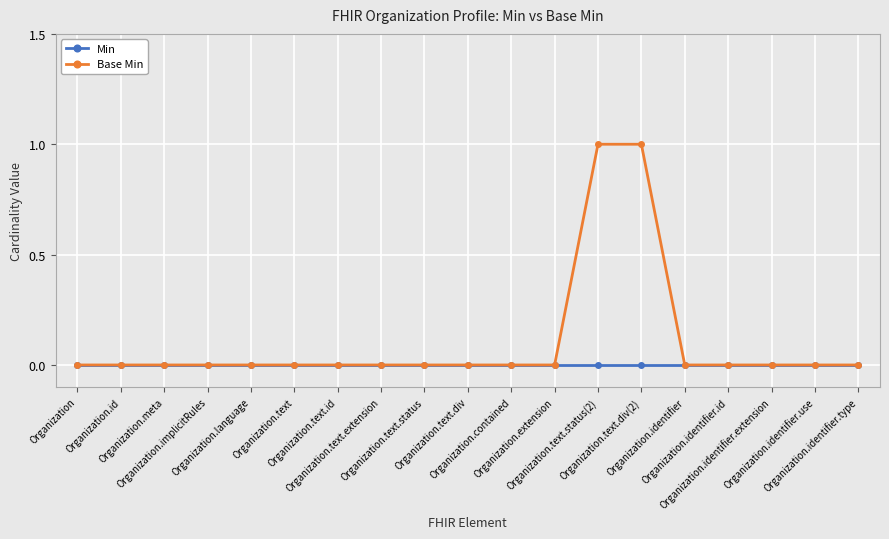

Which series has the widest spread of values?

Base Min